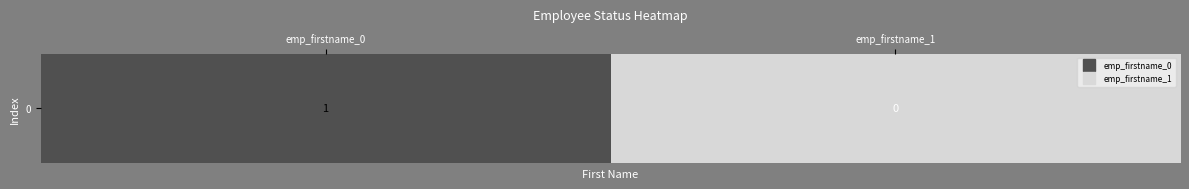

The value at emp_firstname_1 is 0. True or false?

True